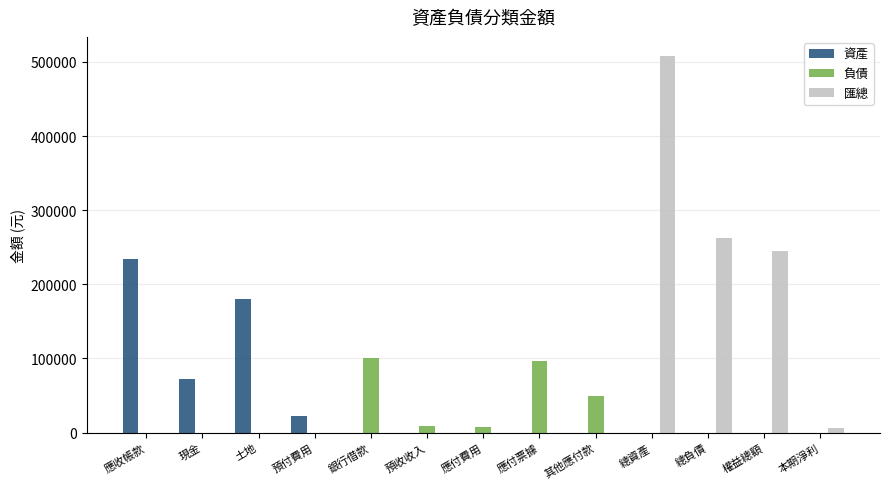

How many data points in 資產 are above 0?

4